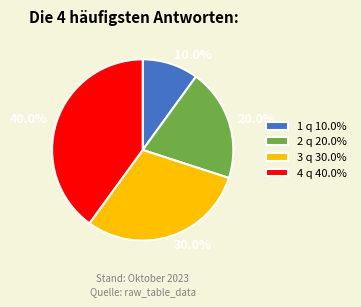

Which slice is the largest?

4 q